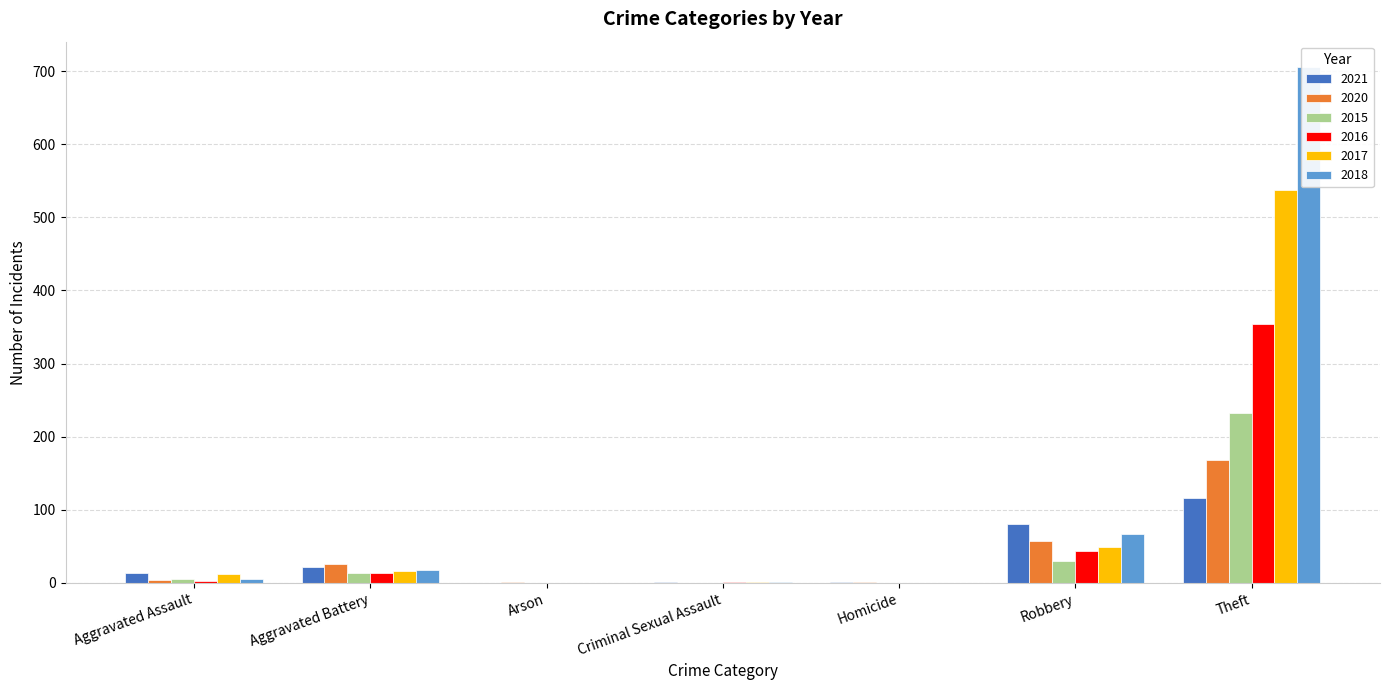

The 2018 series shows 0 at Arson. True or false?

True